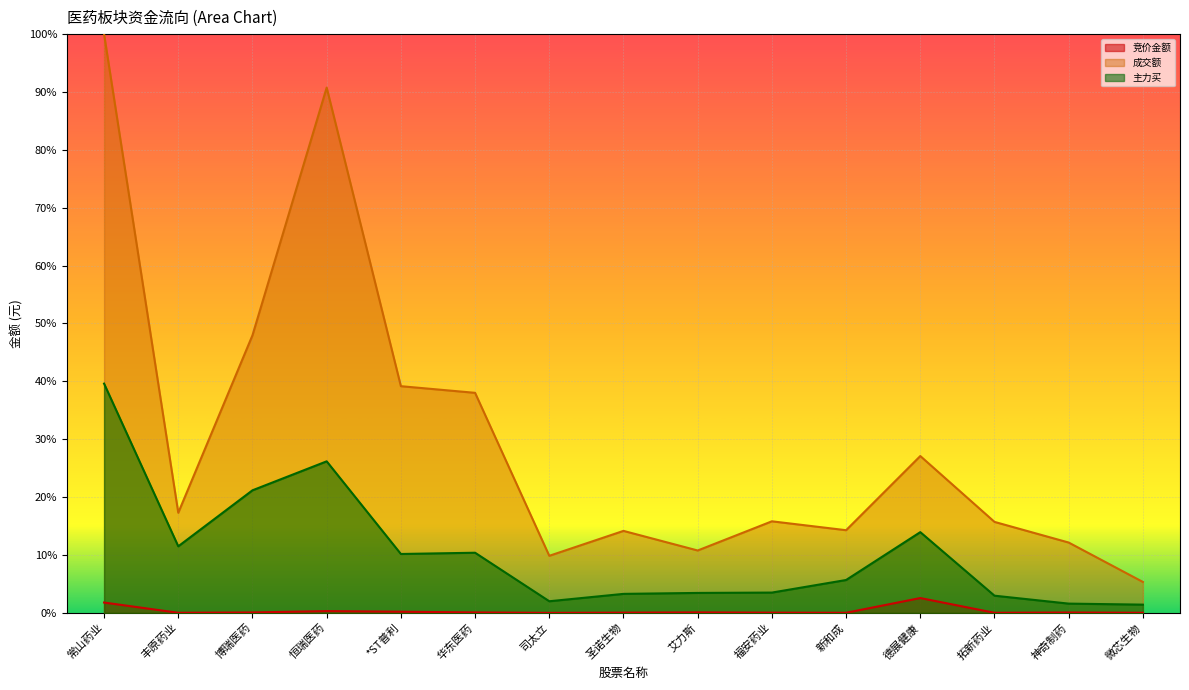

Where is the first local minimum for 竞价金额?

丰原药业